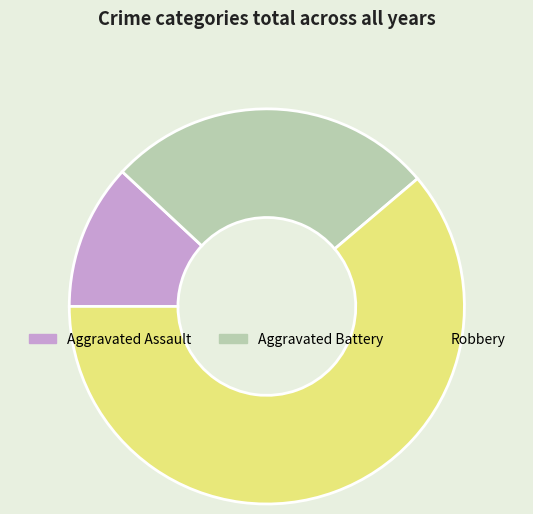

The Robbery slice represents 74% of the pie. True or false?

False